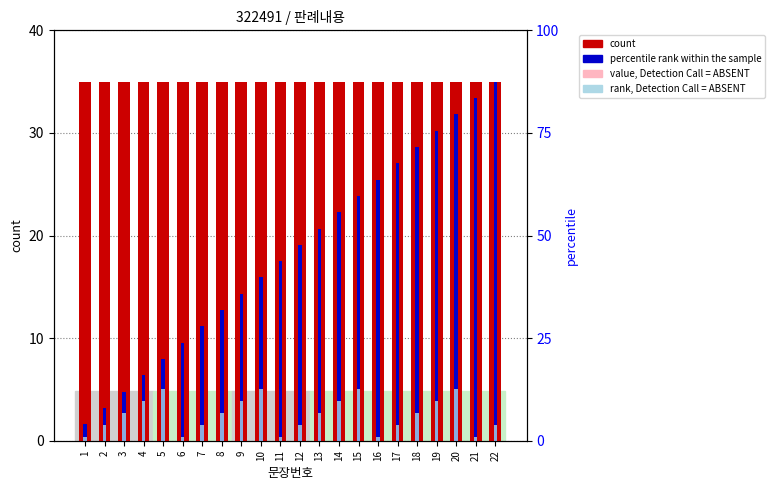

Reading left to right, list all the values displayed in this chart.

count: 1=35.0	2=35.0	3=35.0	4=35.0	5=35.0	6=35.0	7=35.0	8=35.0	9=35.0	10=35.0	11=35.0	12=35.0	13=35.0	14=35.0	15=35.0	16=35.0	17=35.0	18=35.0	19=35.0	20=35.0	21=35.0	22=35.0
percentile rank within the sample: 1=1.6	2=3.2	3=4.8	4=6.4	5=8.0	6=9.5	7=11.1	8=12.7	9=14.3	10=15.9	11=17.5	12=19.1	13=20.7	14=22.3	15=23.9	16=25.5	17=27.0	18=28.6	19=30.2	20=31.8	21=33.4	22=35.0
value, Detection Call = ABSENT: 1=3.6	2=7.1	3=10.7	4=14.3	5=17.9	6=21.4	7=25.0	8=3.6	9=7.1	10=10.7	11=14.3	12=17.9	13=21.4	14=25.0	15=3.6	16=7.1	17=10.7	18=14.3	19=17.9	20=21.4	21=25.0	22=3.6
rank, Detection Call = ABSENT: 1=0.4	2=1.5	3=2.7	4=3.8	5=5.0	6=0.4	7=1.5	8=2.7	9=3.8	10=5.0	11=0.4	12=1.5	13=2.7	14=3.8	15=5.0	16=0.4	17=1.5	18=2.7	19=3.8	20=5.0	21=0.4	22=1.5